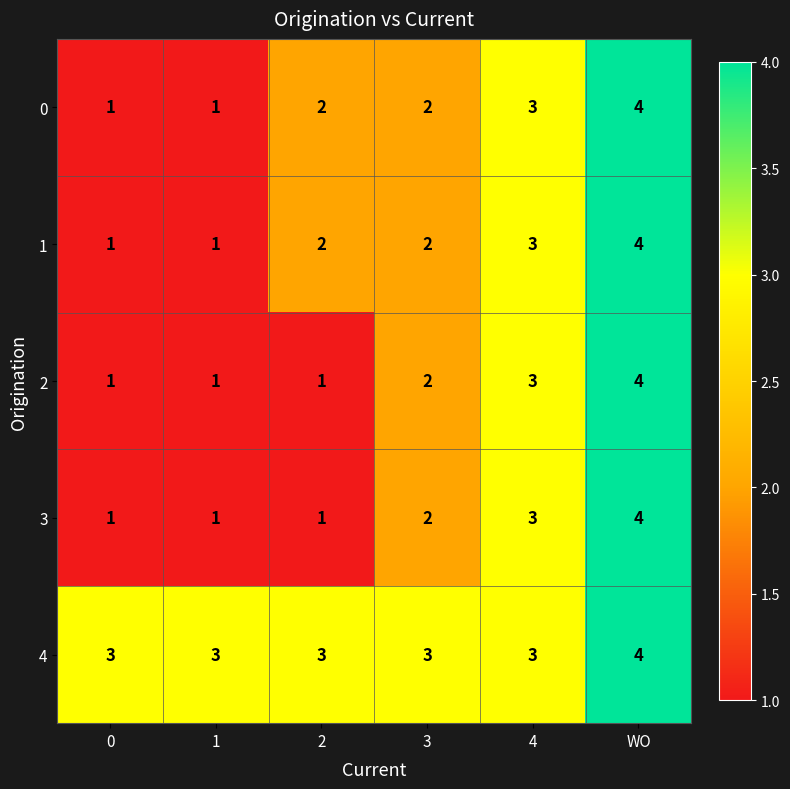

What is the approximate value of 4 at 1?

3